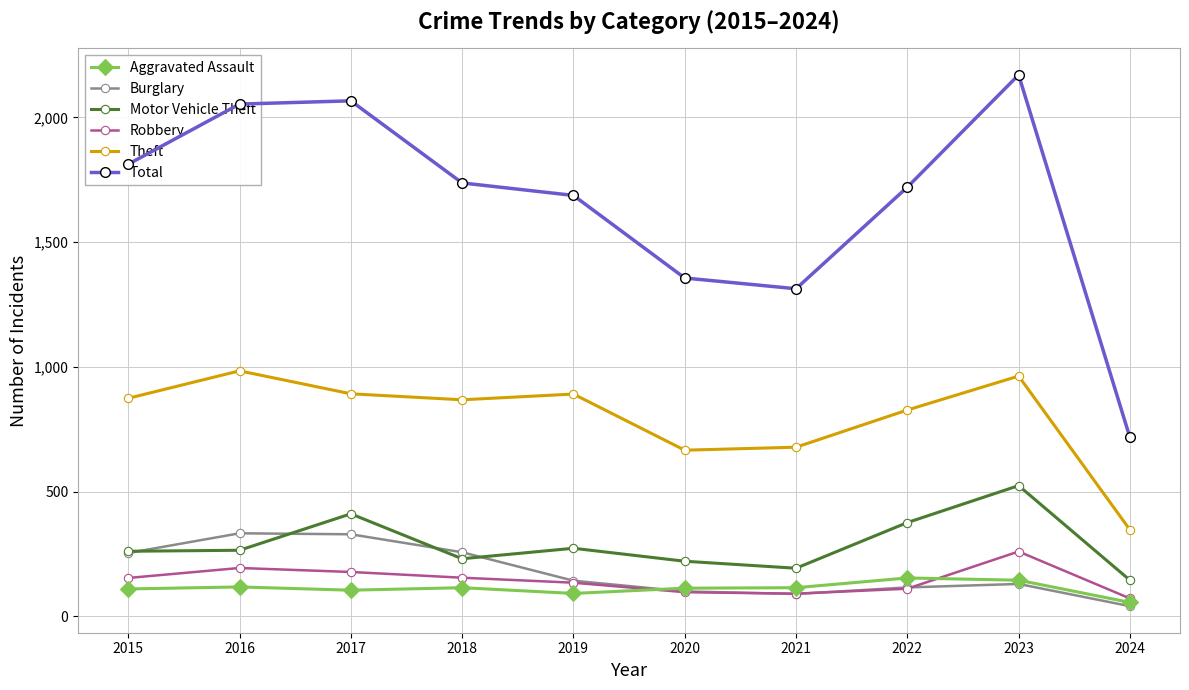

Is this an area chart (filled region under the line)?

No